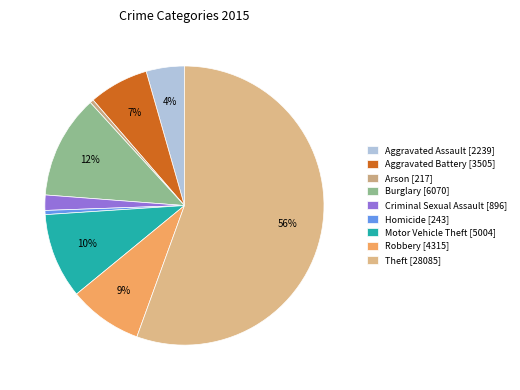

How many slices are in this pie chart?

9